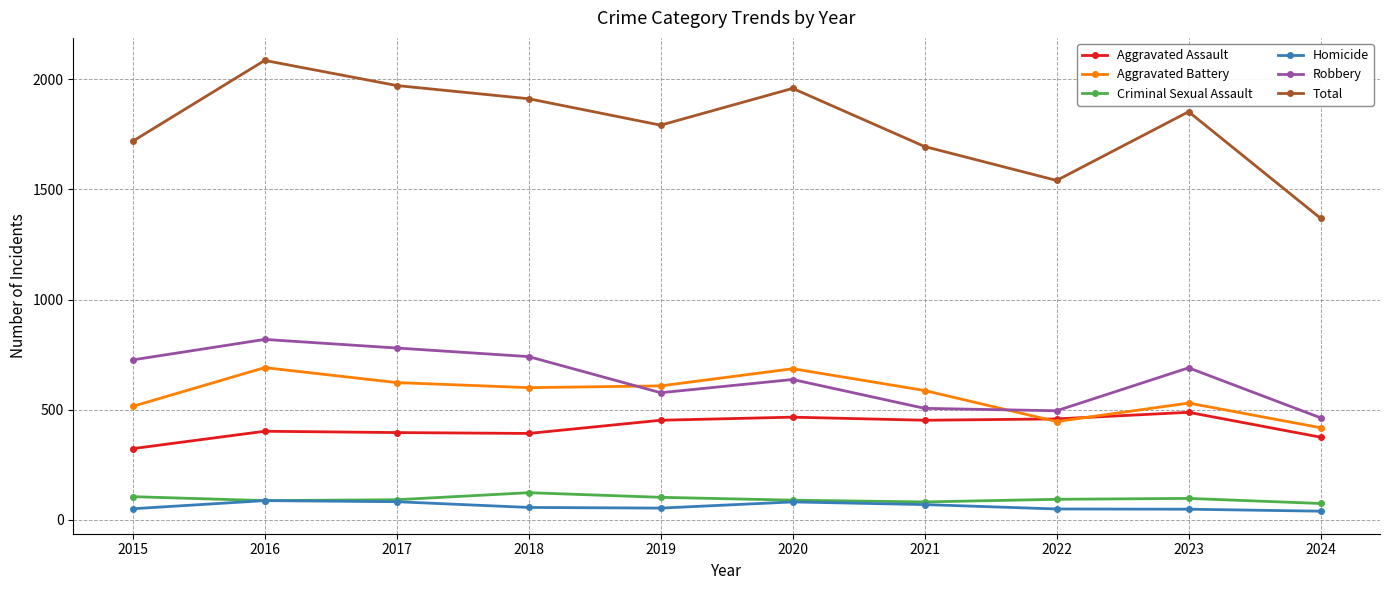

What is the maximum value shown in the chart?

2086